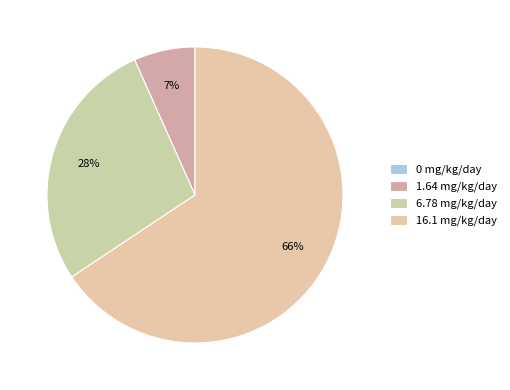

How much of the chart is everything except 0 mg/kg/day?

100.0%